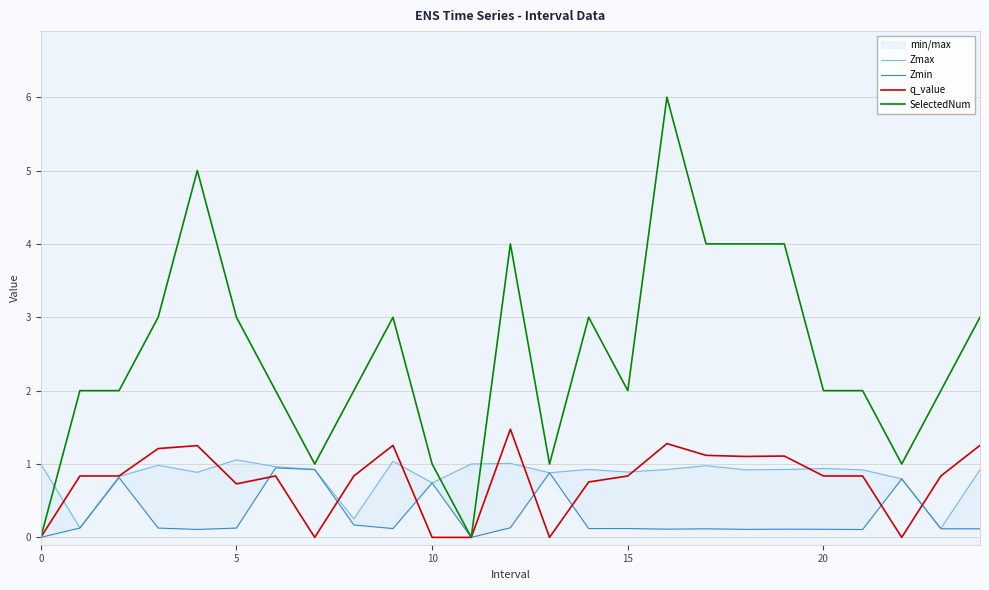

How many data points does each series have?

25